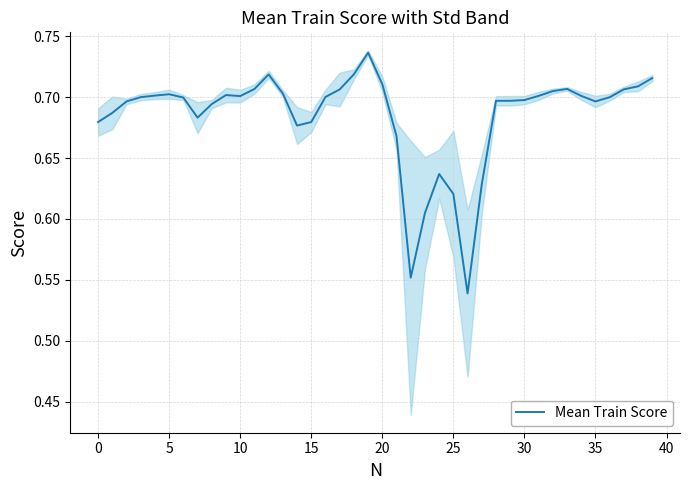

What is the maximum value shown in the chart?

0.7